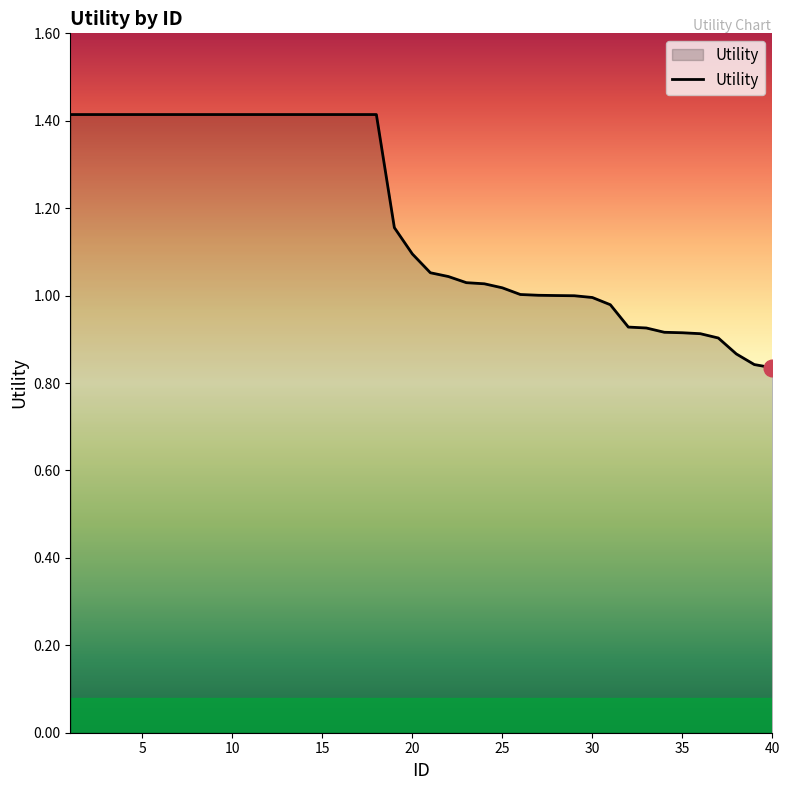

What is the difference between the maximum and minimum values?

0.6